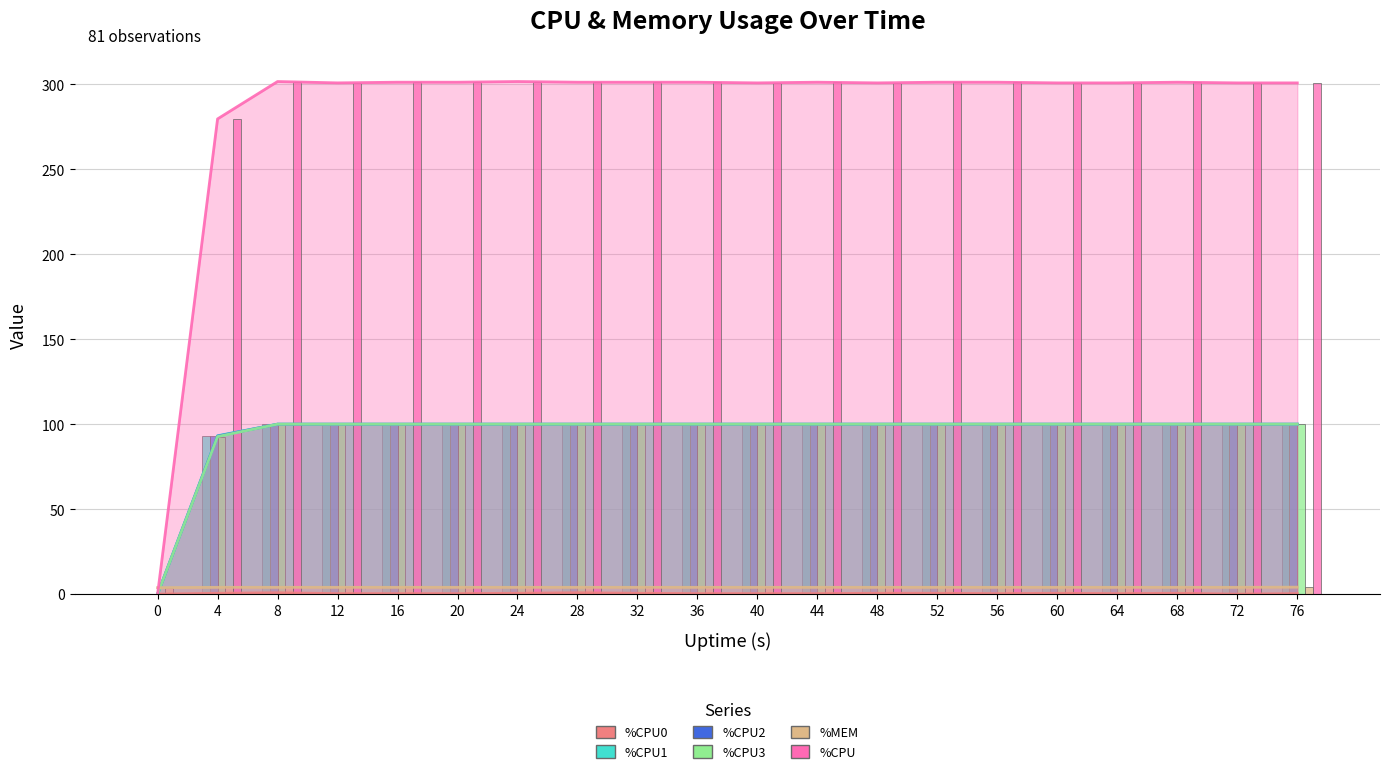

How many data points in %MEM are less than 4?

1